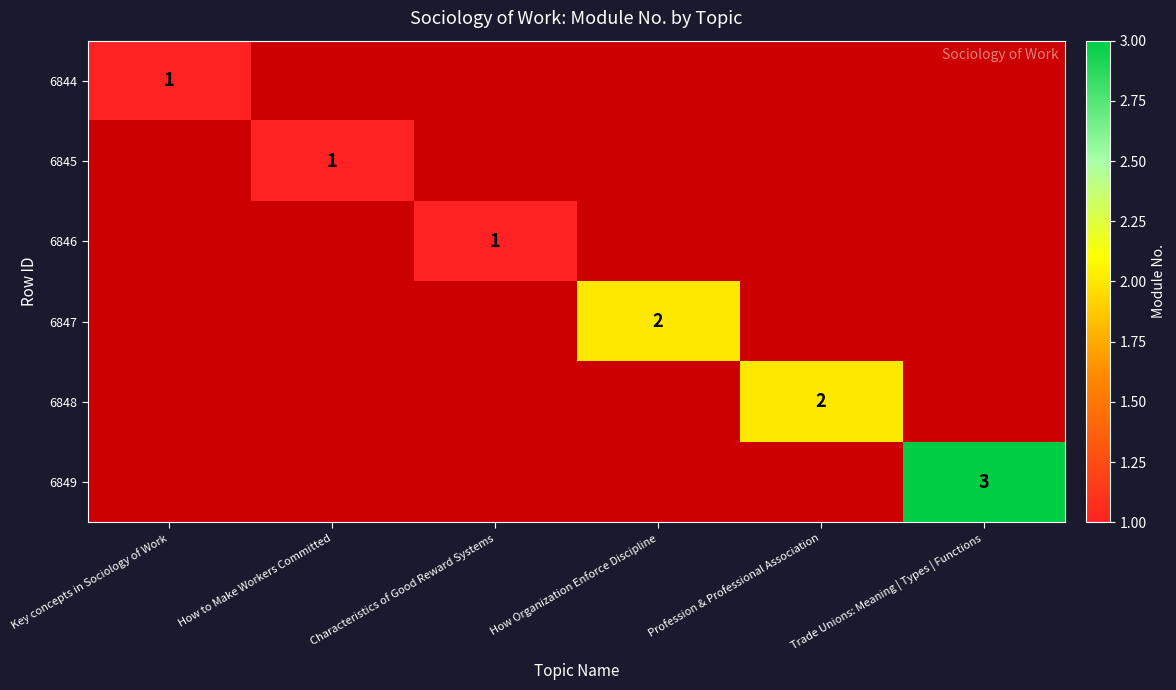

Is it true that 6844 equals 1 at Key concepts in Sociology of Work?

True